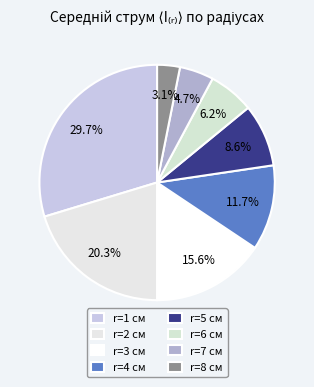

To the nearest percent, what portion does r=7 см represent?

5%